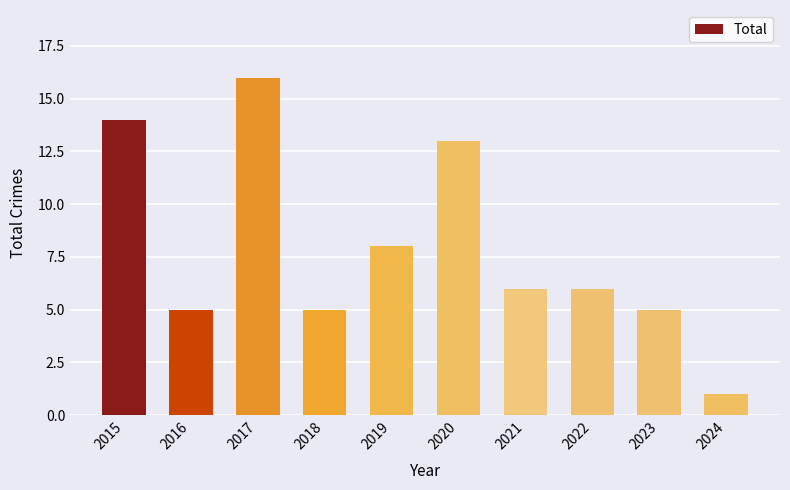

What is the difference between the maximum and minimum values?

15